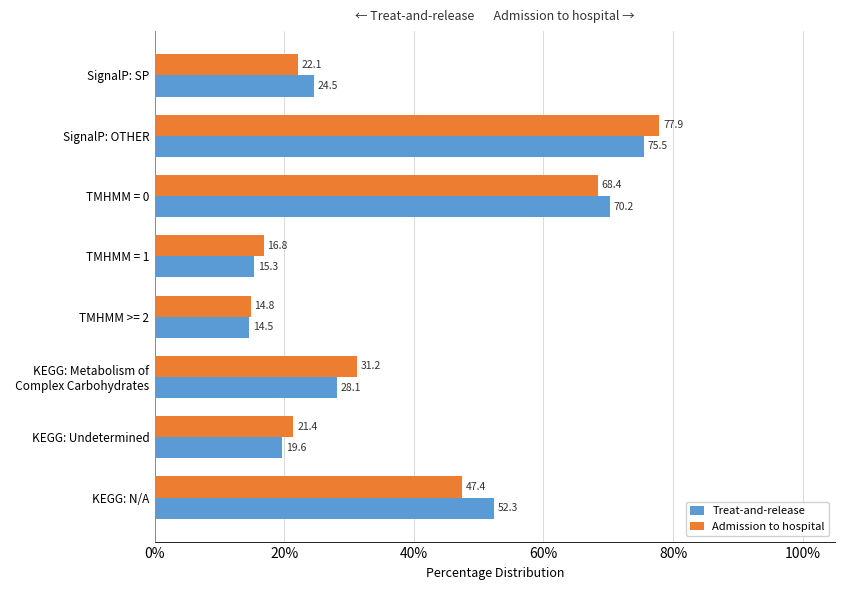

What is the total value across all series at SignalP: OTHER?

153.4